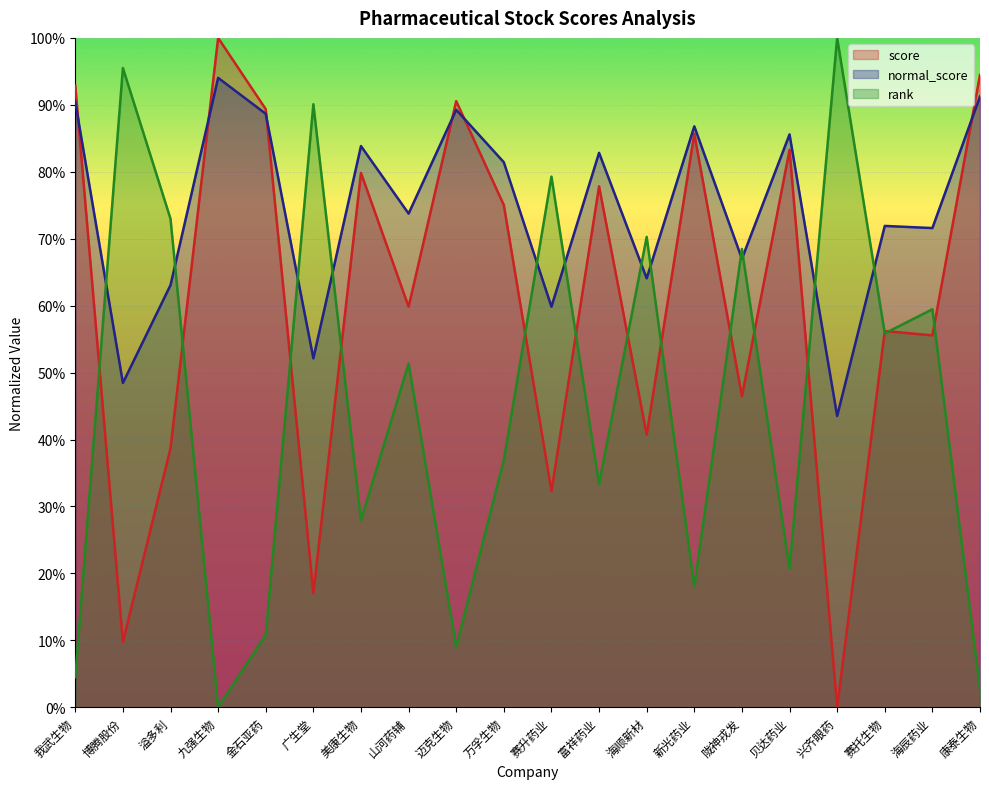

Is it true that normal_score equals 0.7 at 赛托生物?

True